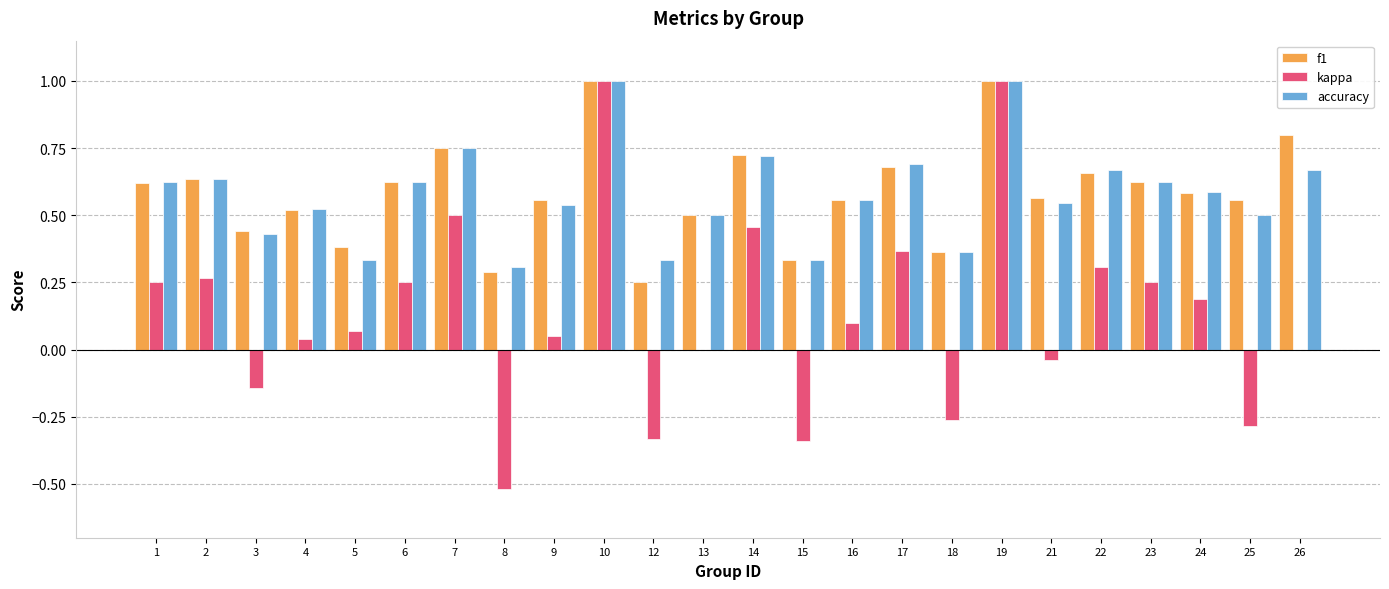

What are all the series names shown in the legend?

f1, kappa, accuracy